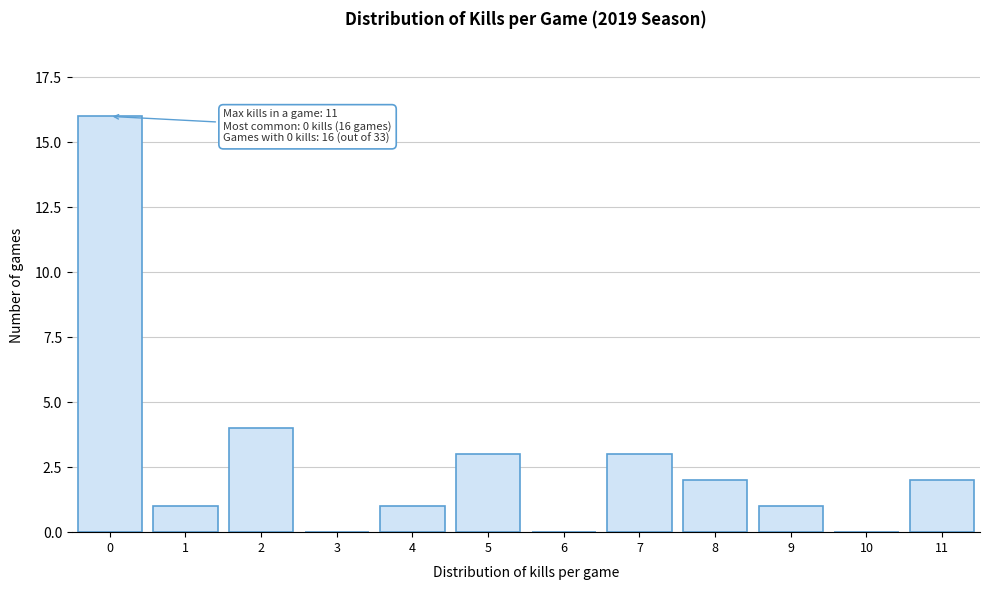

Reading left to right, list all the values displayed in this chart.

0=16	1=1	2=4	3=0	4=1	5=3	6=0	7=3	8=2	9=1	10=0	11=2